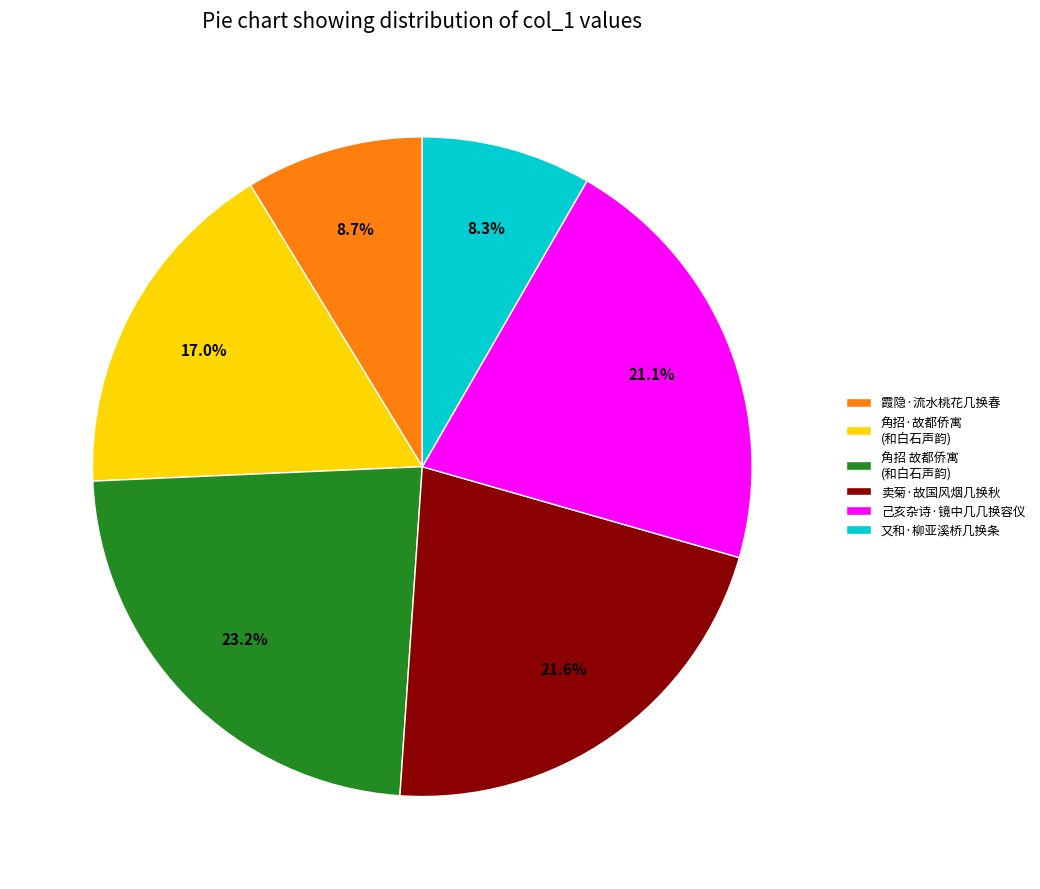

Combined, do 又和·柳亚溪桥几换条 and 霞隐·流水桃花几换春 account for over 50%?

No